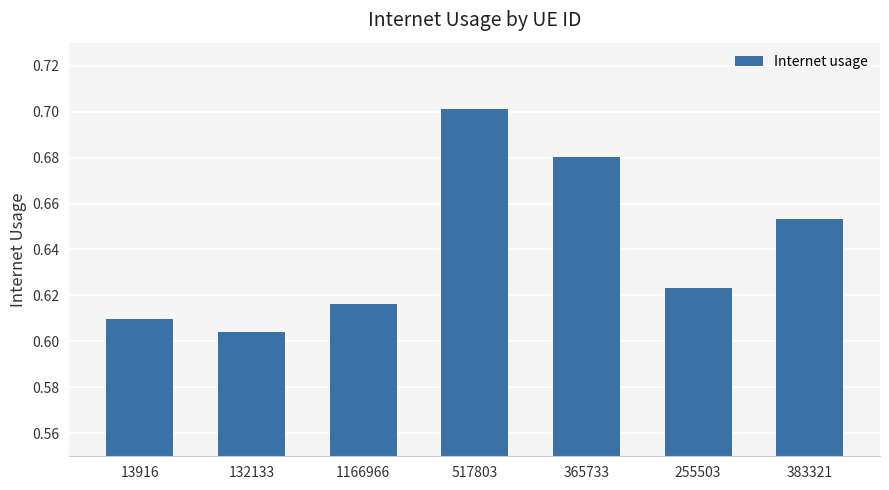

List the labels in order of value, largest first.

517803, 365733, 383321, 255503, 1166966, 13916, 132133